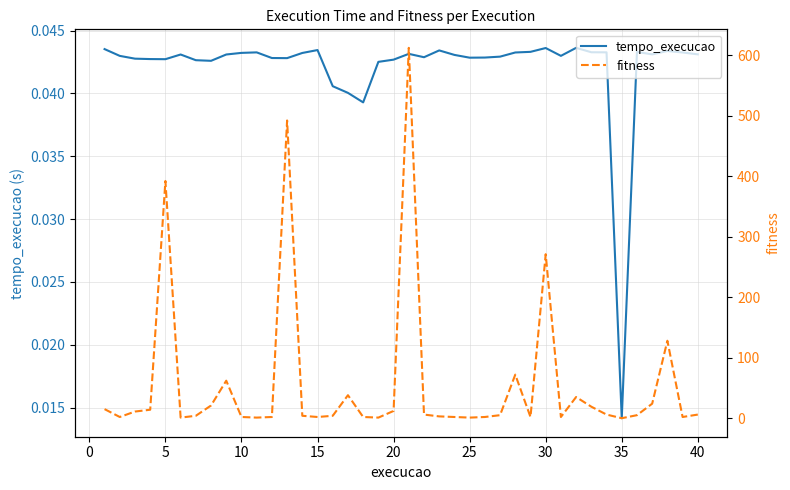

List the series in order of their overall mean, highest first.

fitness, tempo_execucao